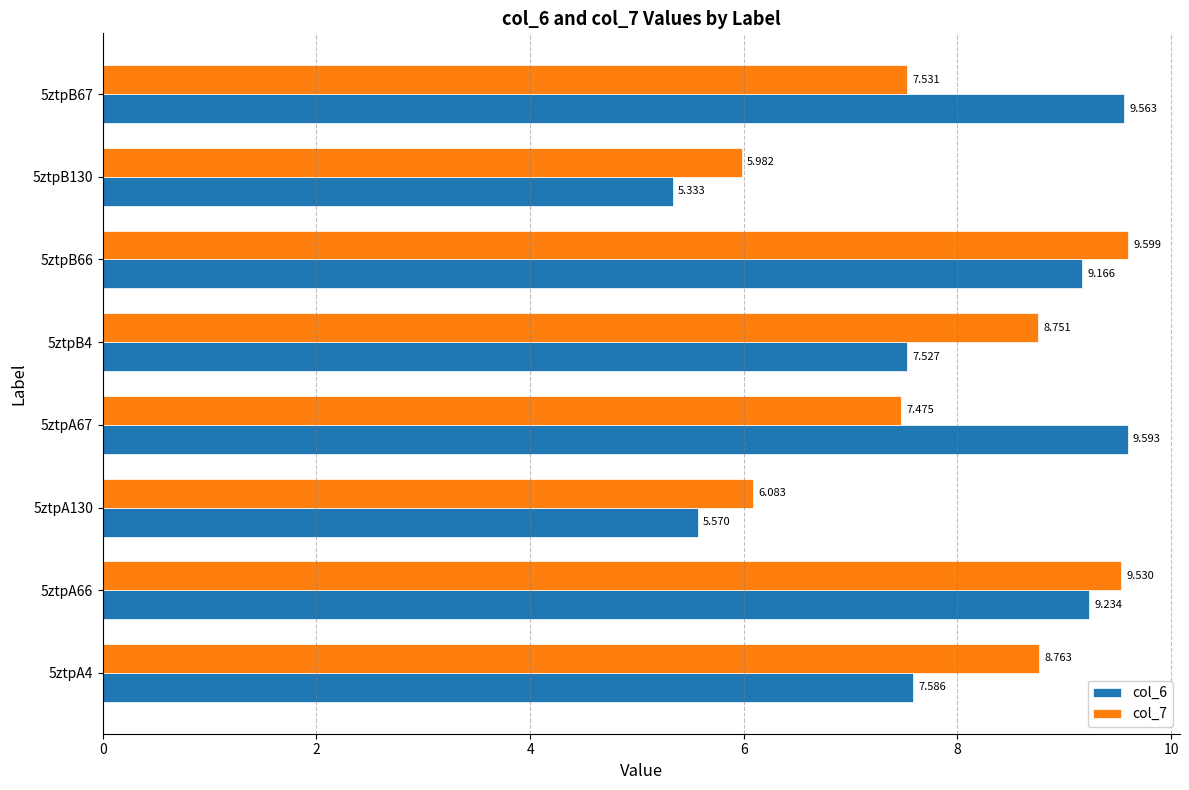

How many series are shown in this chart?

2